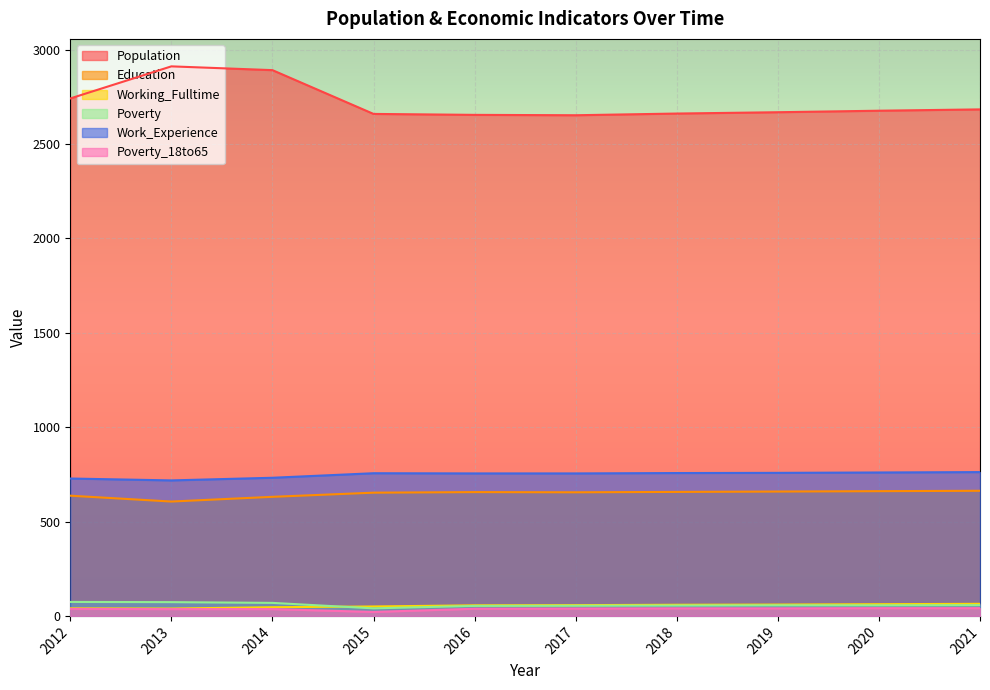

Where is Poverty_18to65 nearest to the value 31?

2013